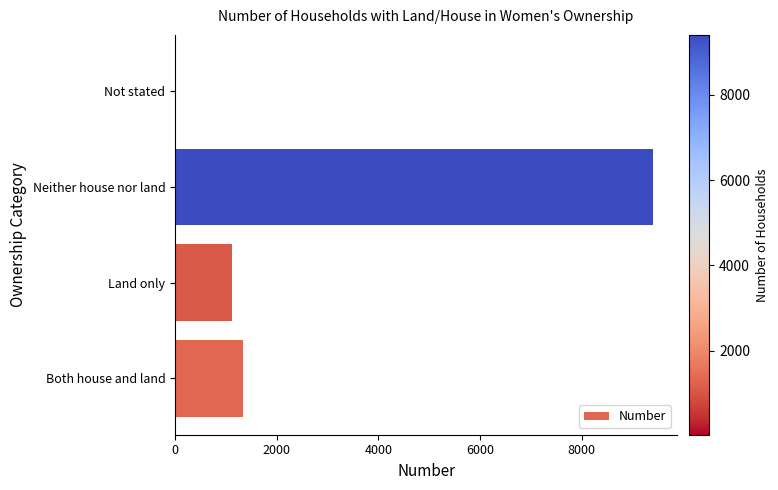

Are the bars grouped side by side (vs. stacked)?

No